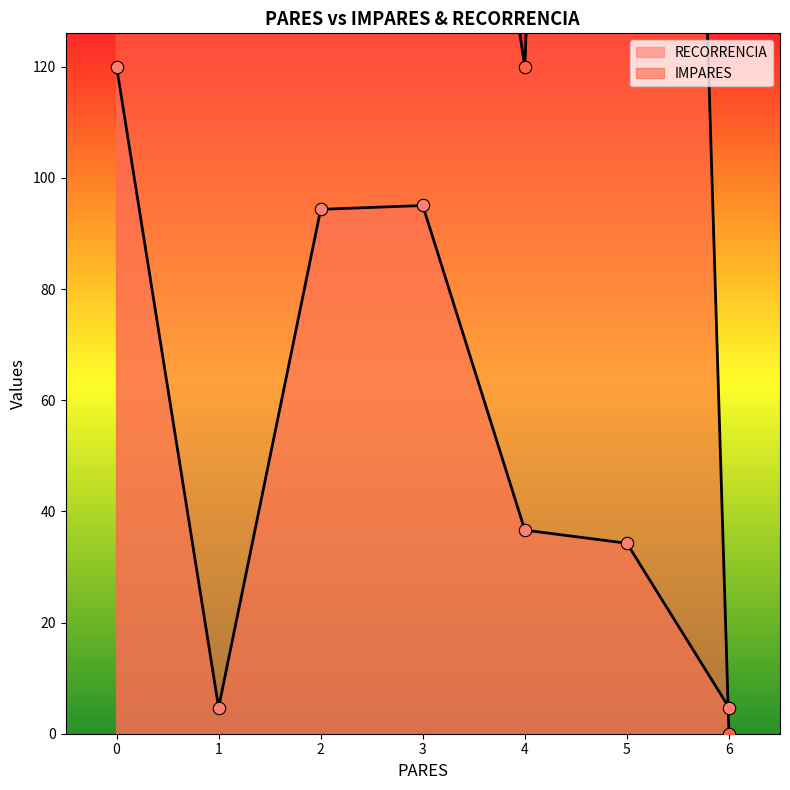

Which series has the widest spread of Y values?

IMPARES